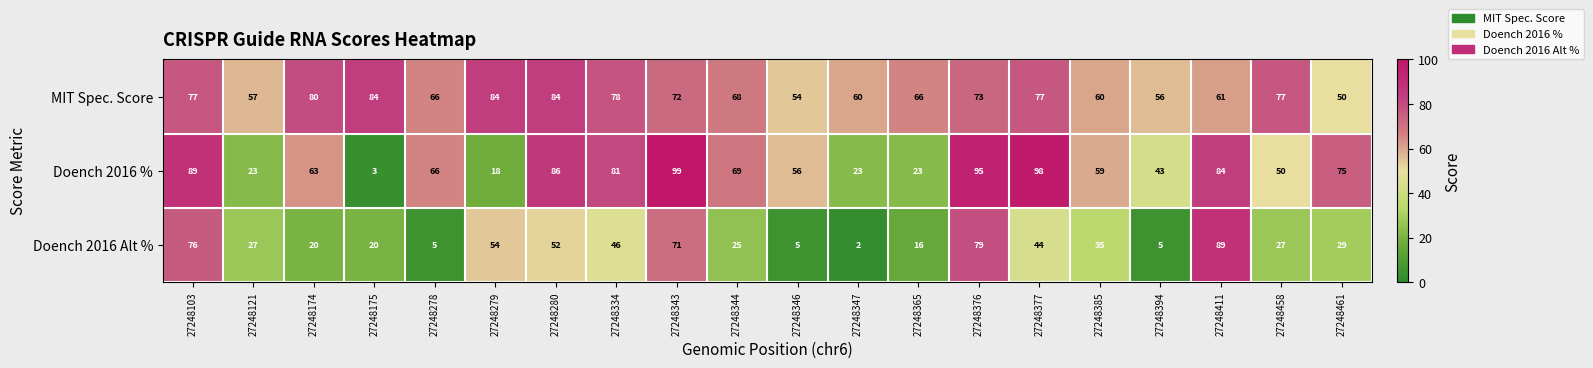

What is the spread (max minus min) of values at 27248343?

28